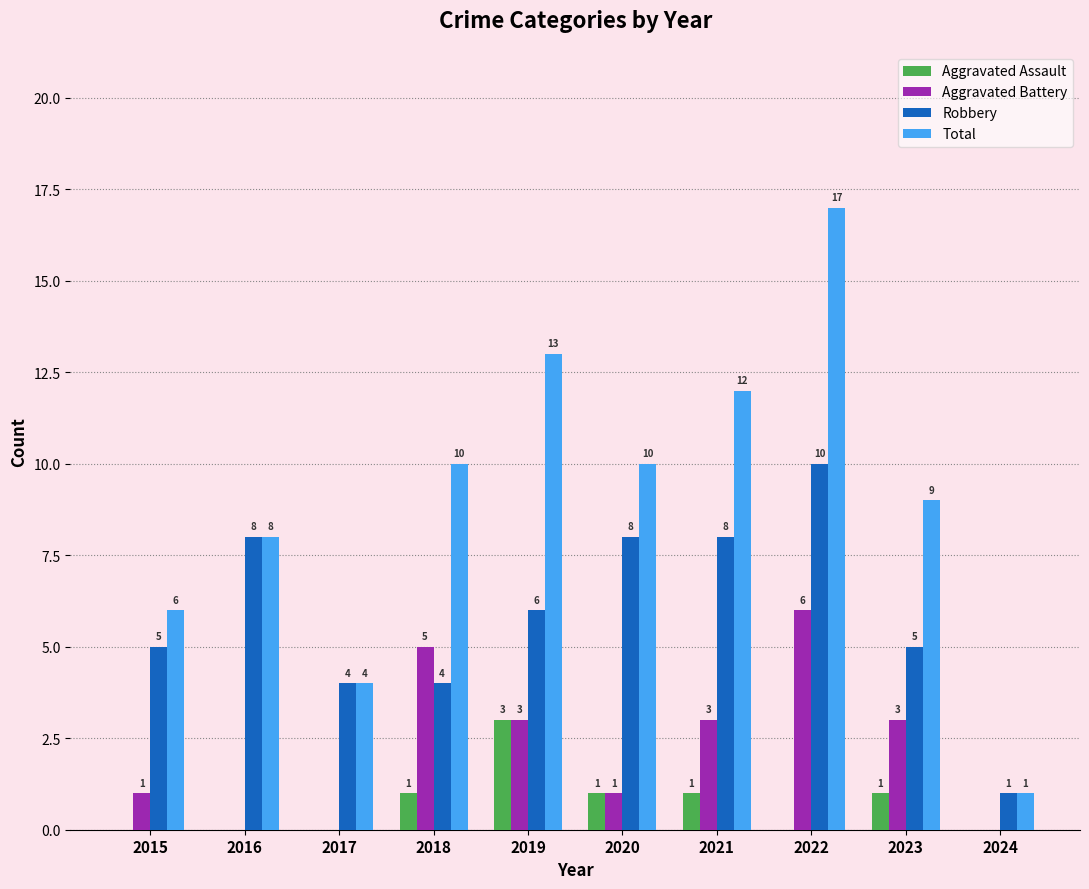

What is the sum of the Aggravated Battery values at 2015 and 2019?

4